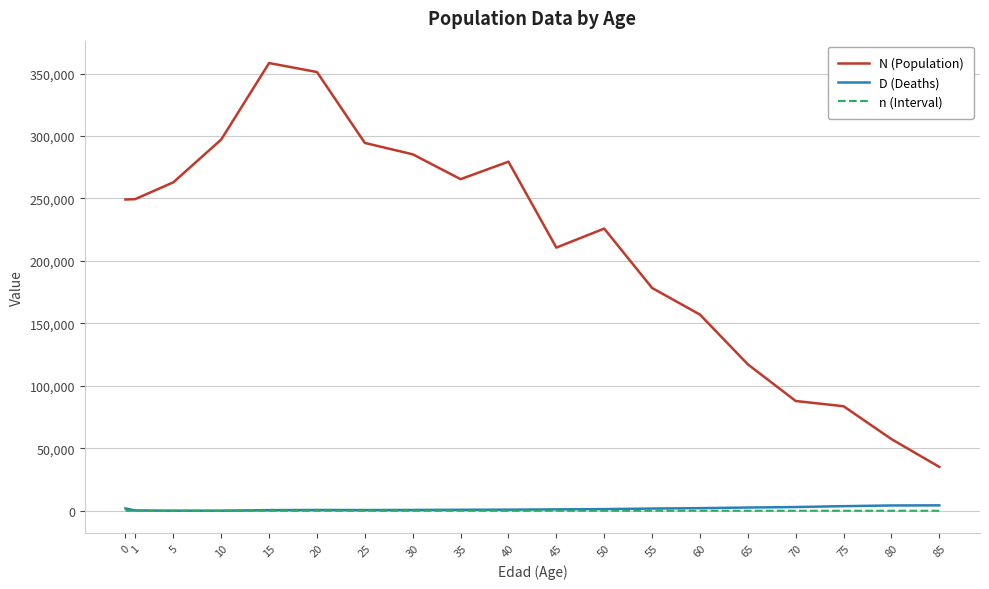

Which series has the largest total across all categories?

N (Population)